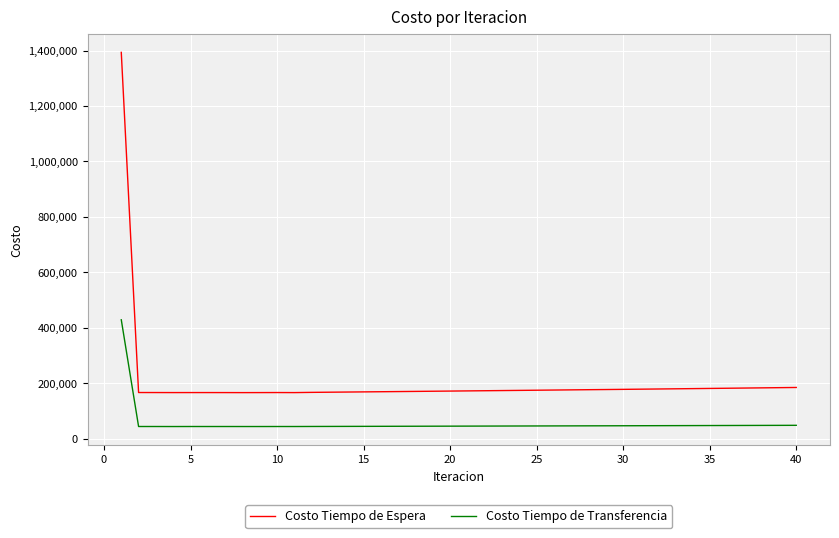

What is the average value of the Costo Tiempo de Espera series?

204347.0